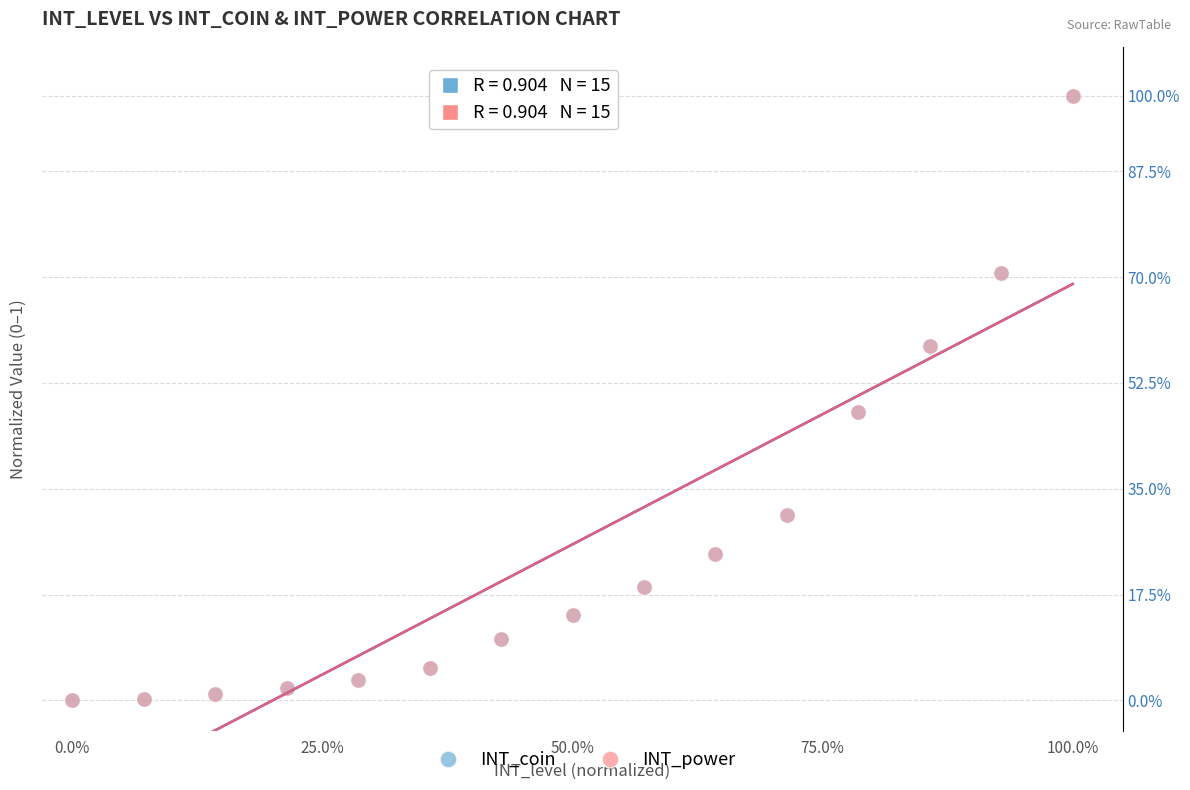

What are all the series names shown in the legend?

INT_coin, INT_power